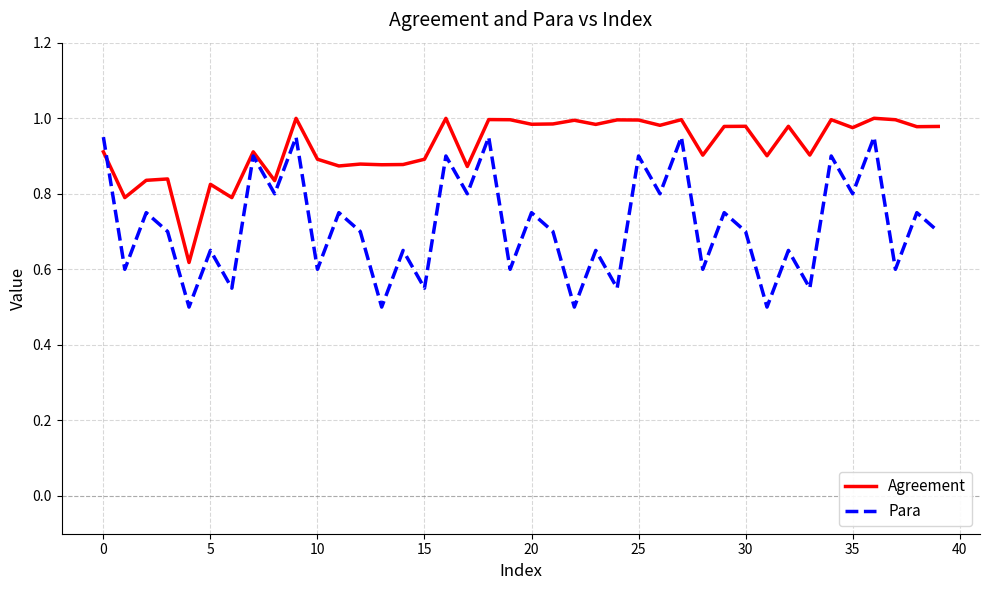

What is the minimum value shown in the chart?

0.5